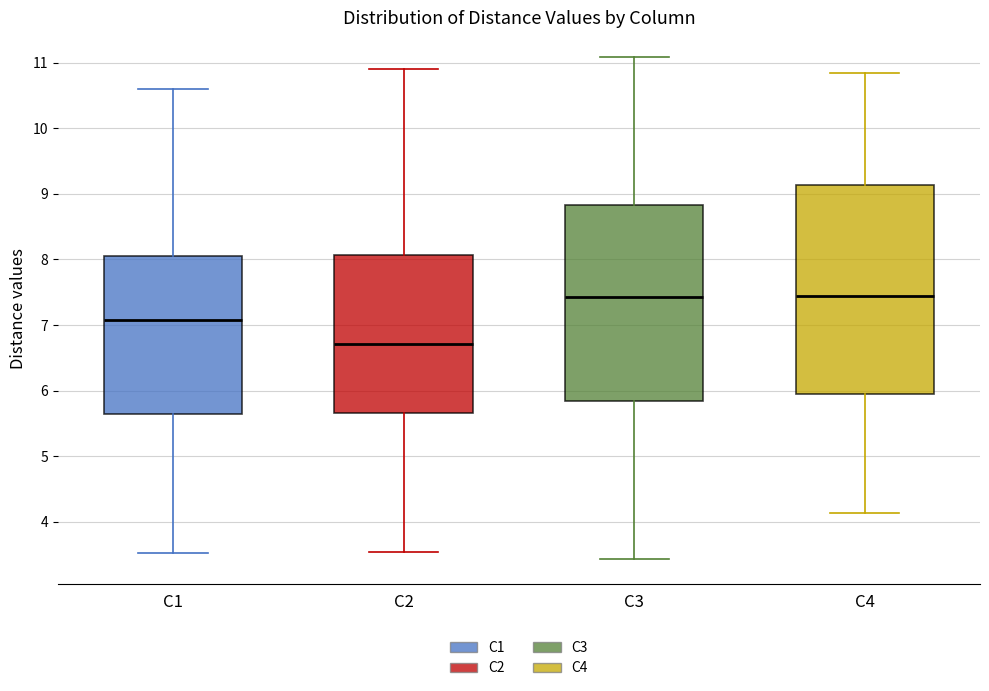

Comparing the boxes themselves (not the whiskers), which one is the tallest?

C4